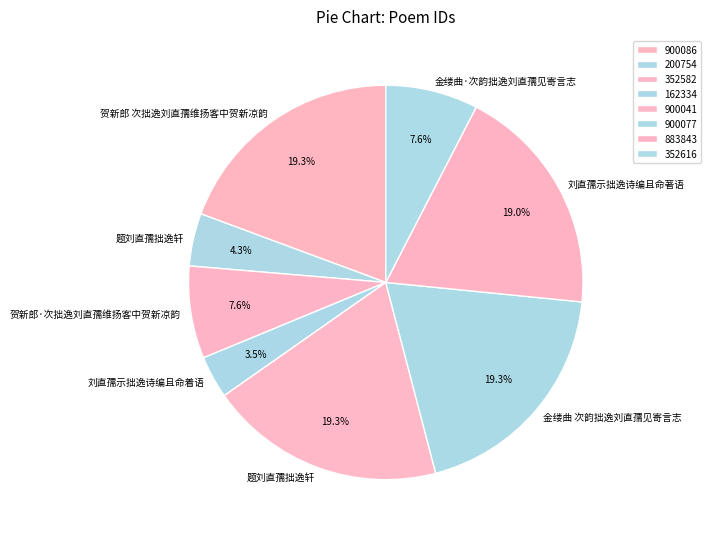

Which category has the biggest portion of the pie?

贺新郎 次拙逸刘直孺维扬客中贺新凉韵